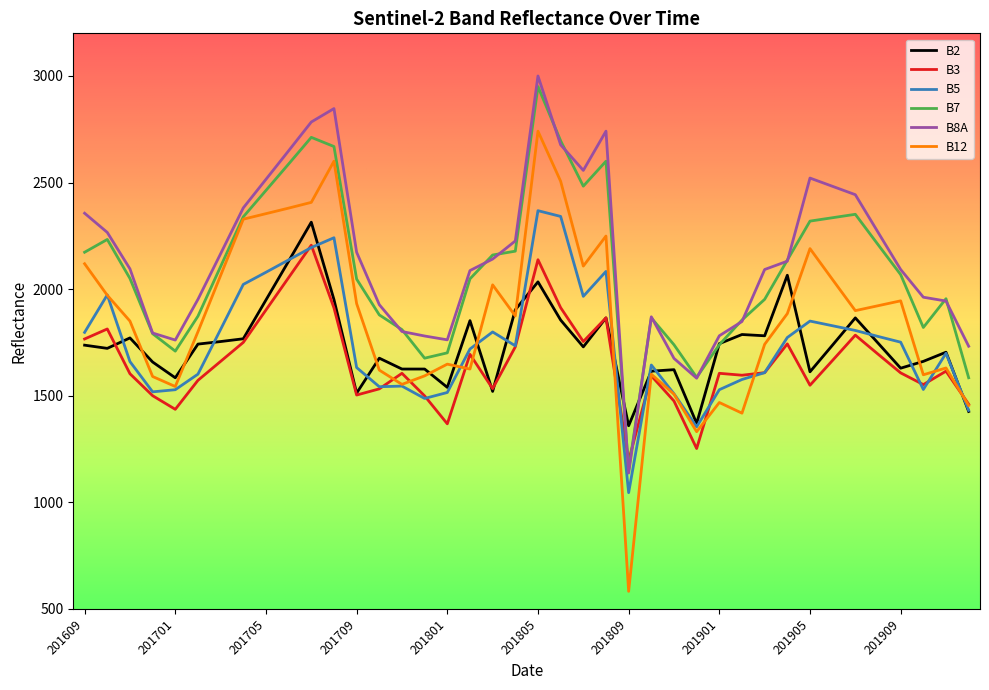

What is the maximum value for B12?

2741